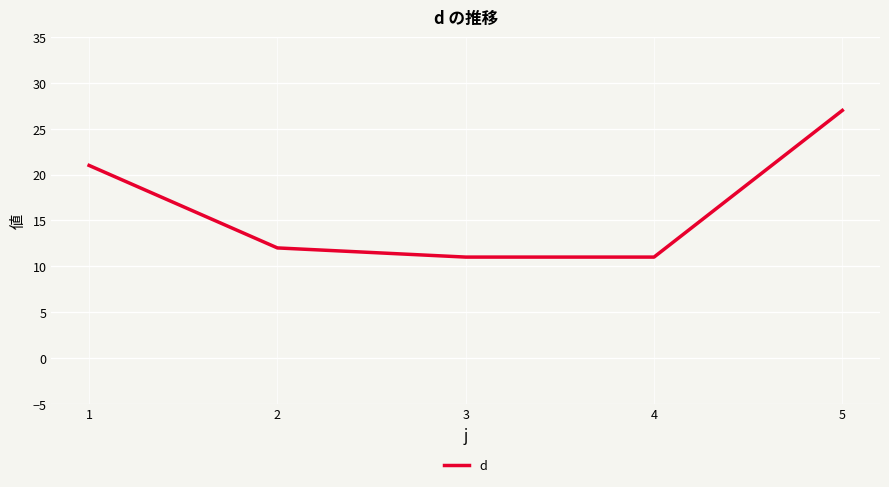

What is the average value?

16